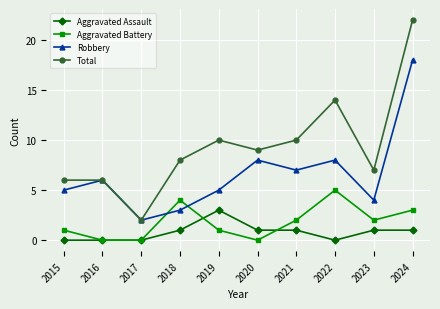

How many data points does each series have?

10